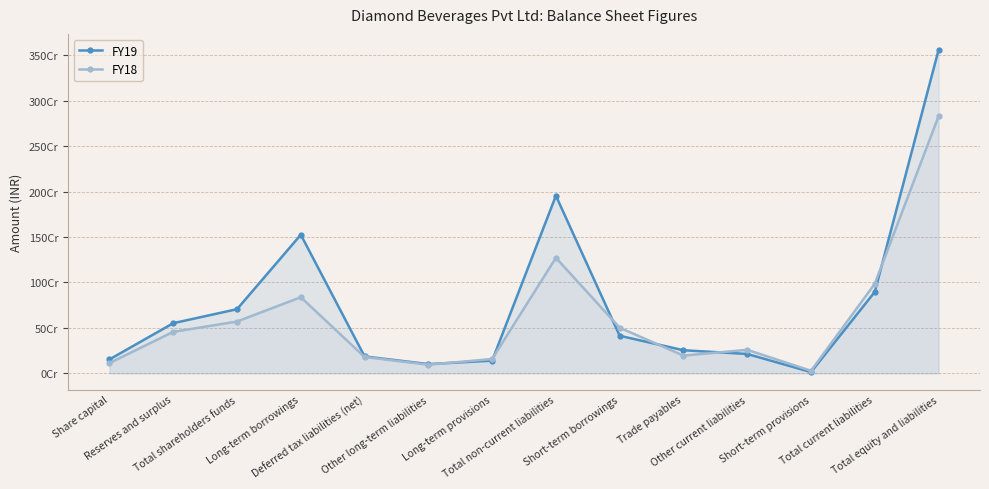

What is the difference between the FY19 values at Total current liabilities and Deferred tax liabilities (net)?

709367998